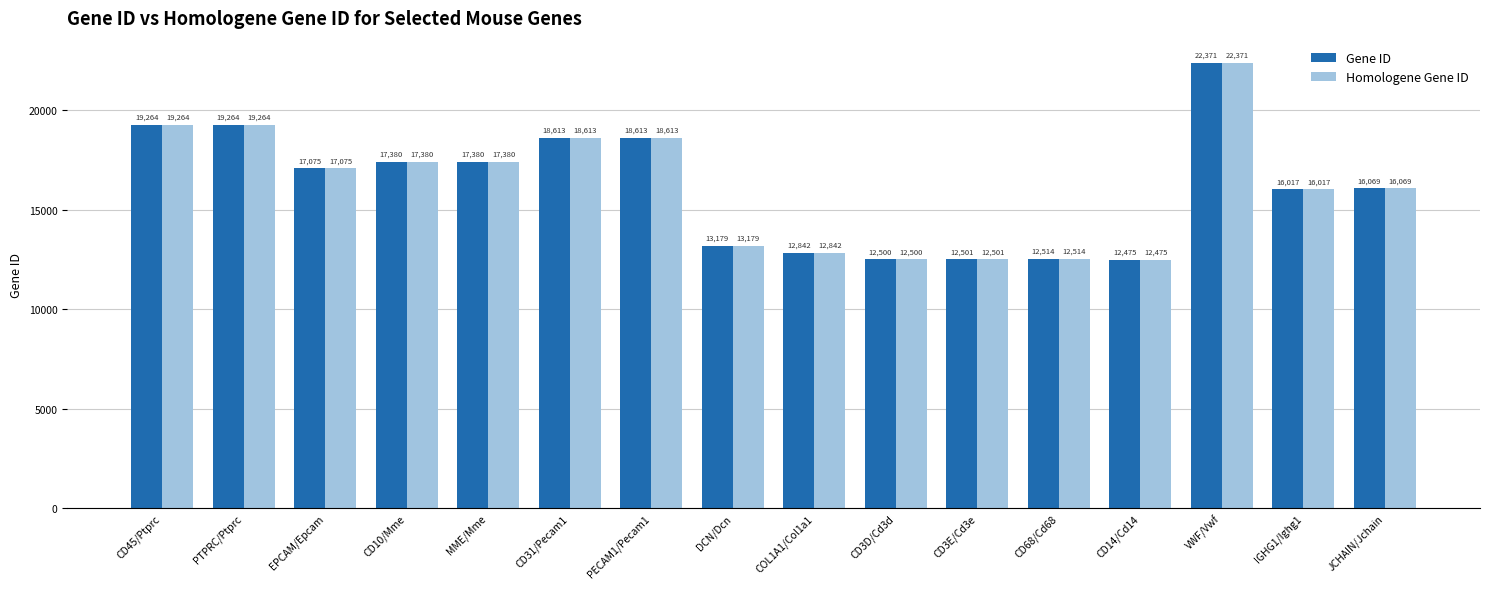

What is the sum of all Gene ID values?

258057